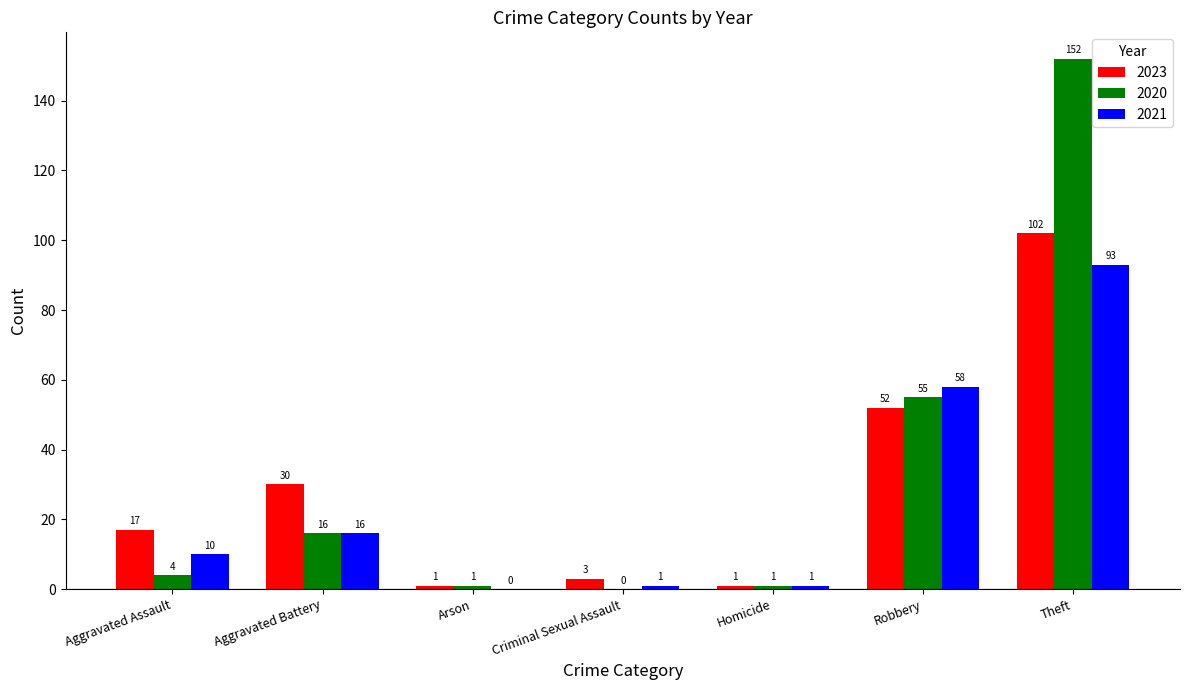

Is the value of 2023 at Arson greater than the value of 2021 at Aggravated Battery?

No